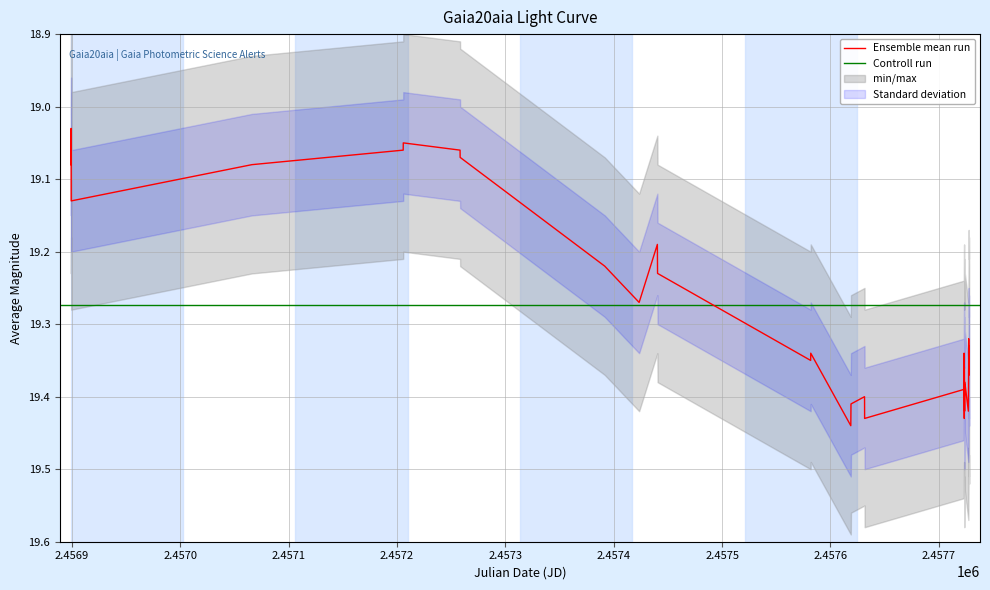

True or false: the data shows 19.4 at 2457727.786.

True